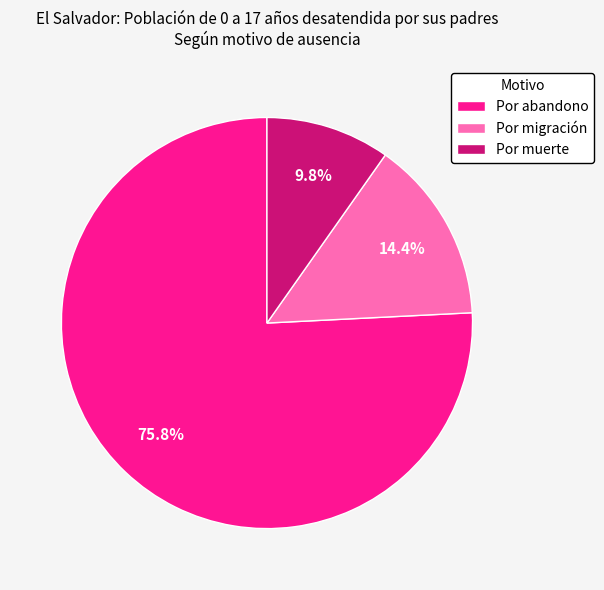

To the nearest percent, what is the combined percentage of Por migración and Por abandono?

90%